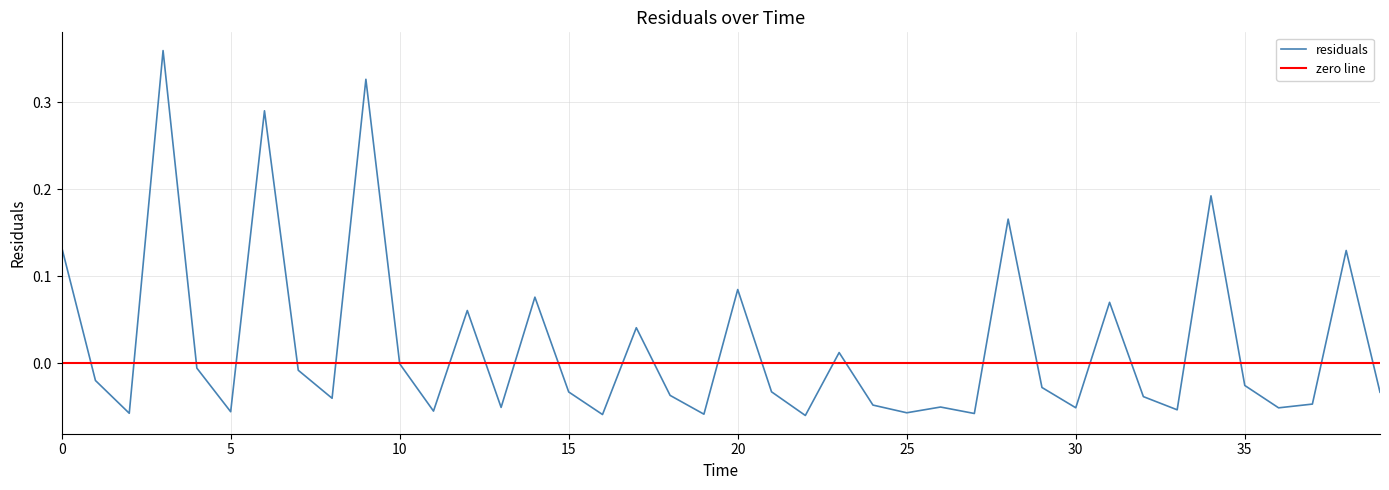

Reading left to right, what are all the values shown in this chart?

0.1	-0.0	-0.1	0.4	-0.0	-0.1	0.3	-0.0	-0.0	0.3	-0.0	-0.1	0.1	-0.1	0.1	-0.0	-0.1	0.0	-0.0	-0.1	0.1	-0.0	-0.1	0.0	-0.0	-0.1	-0.1	-0.1	0.2	-0.0	-0.1	0.1	-0.0	-0.1	0.2	-0.0	-0.1	-0.0	0.1	-0.0